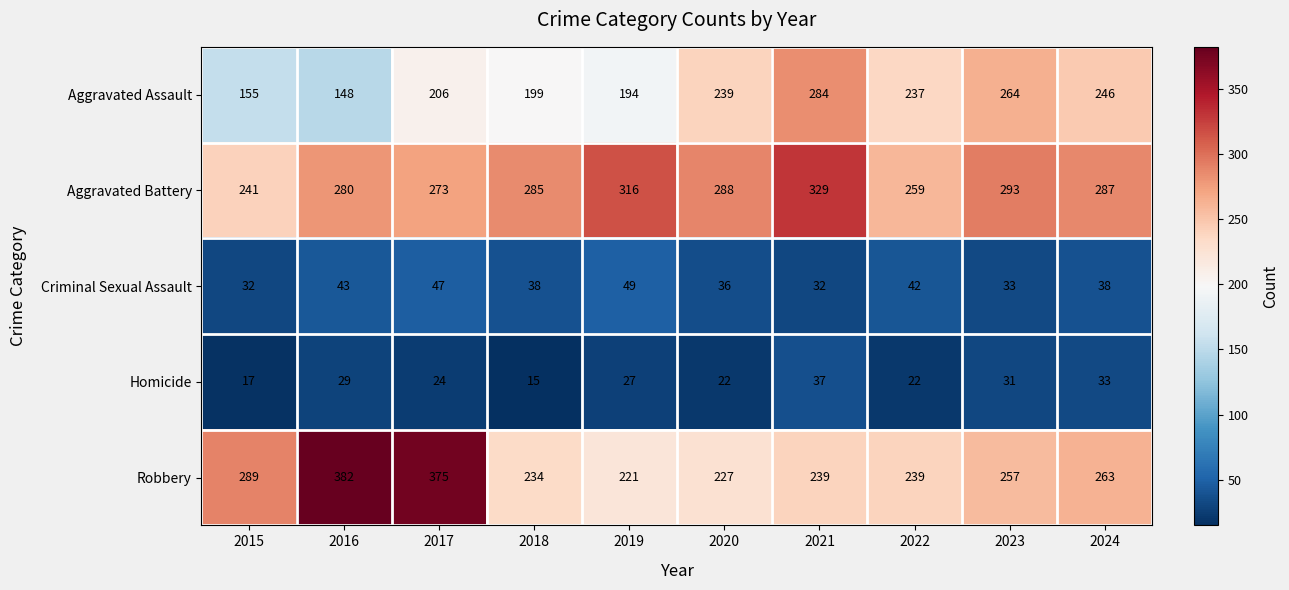

Rank the series by their maximum value, from highest to lowest.

Robbery, Aggravated Battery, Aggravated Assault, Criminal Sexual Assault, Homicide